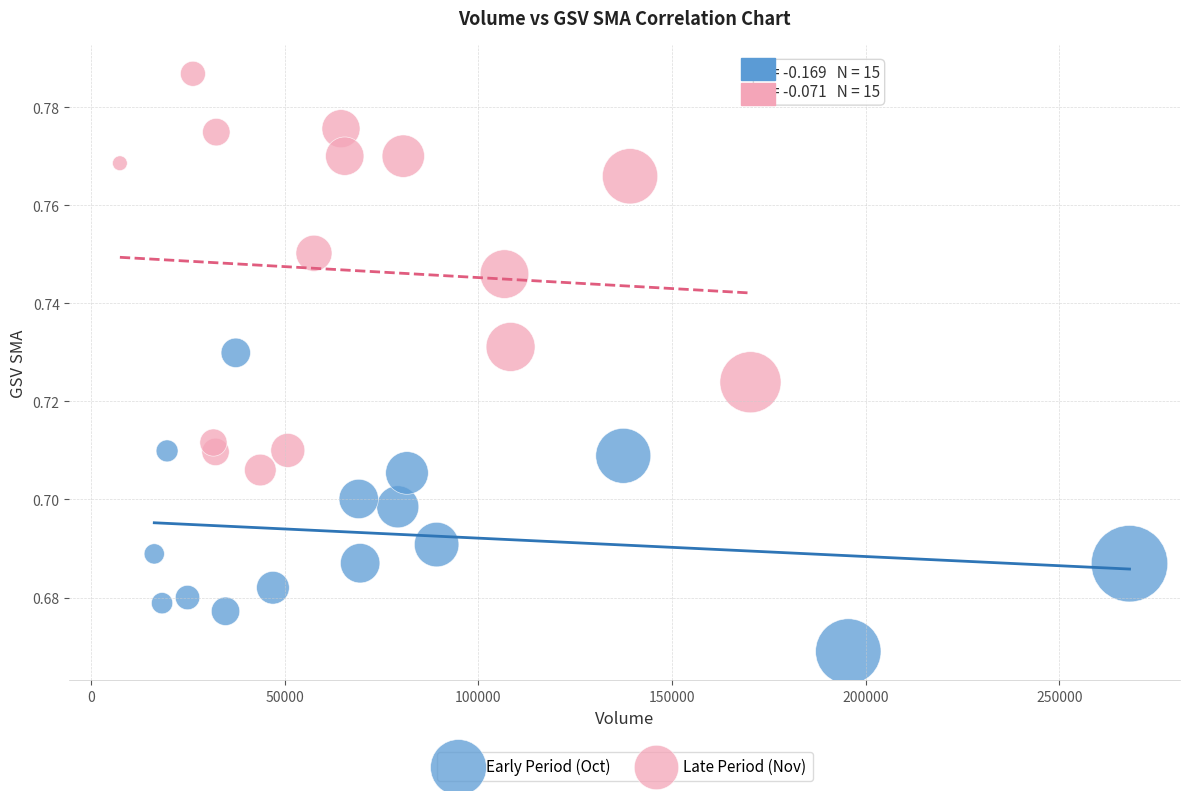

What are all the series names shown in the legend?

Early Period (Oct), Late Period (Nov)